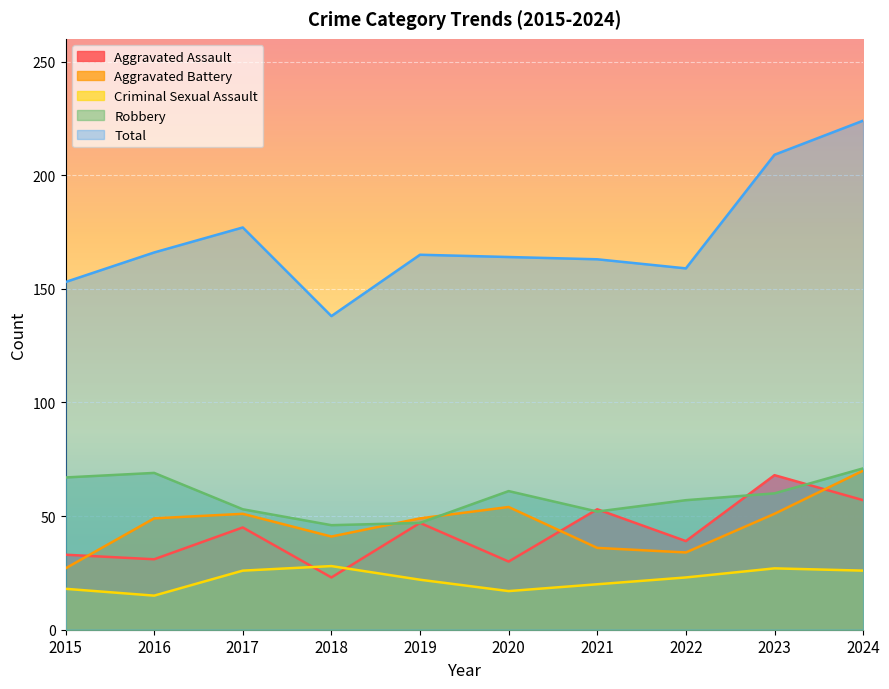

Which label corresponds to the smallest value in the chart?

2016